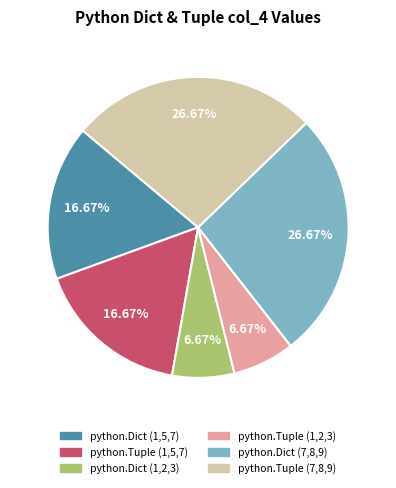

Does python.Dict (1,5,7) represent more than half of the total?

No